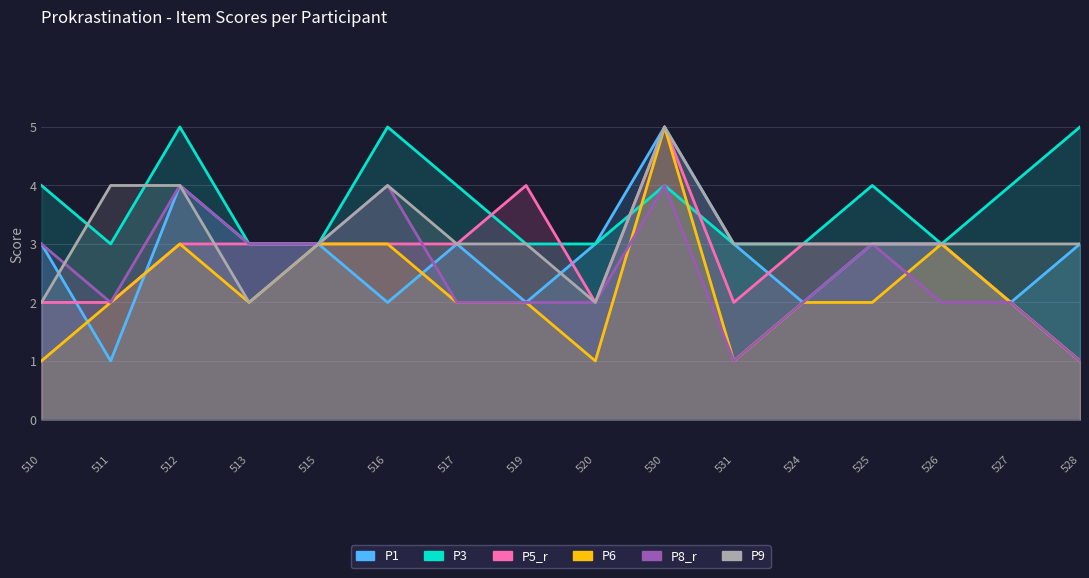

True or false: P6 has a value of 5 at 515.

False